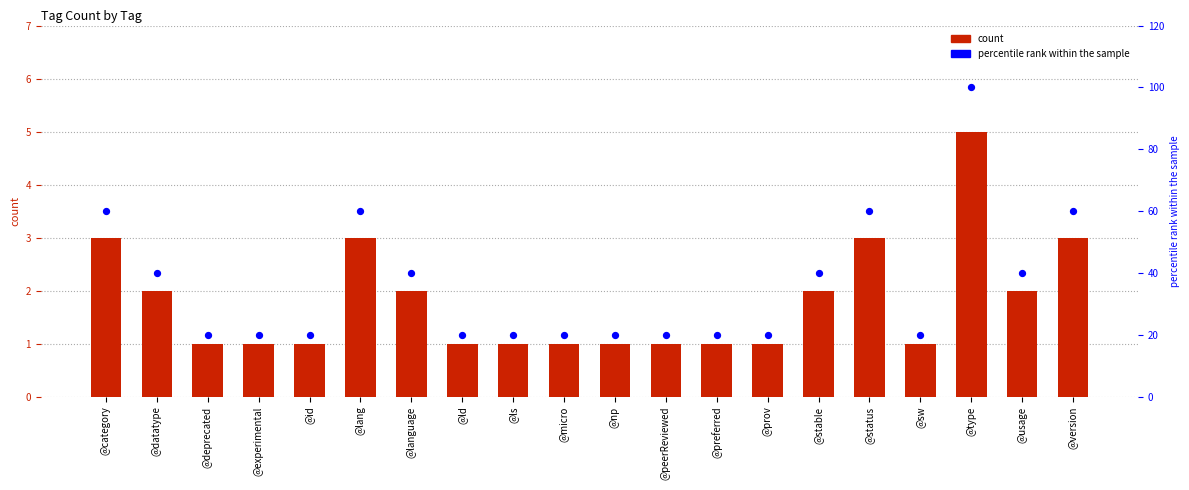

Which series reaches the minimum Y coordinate?

count